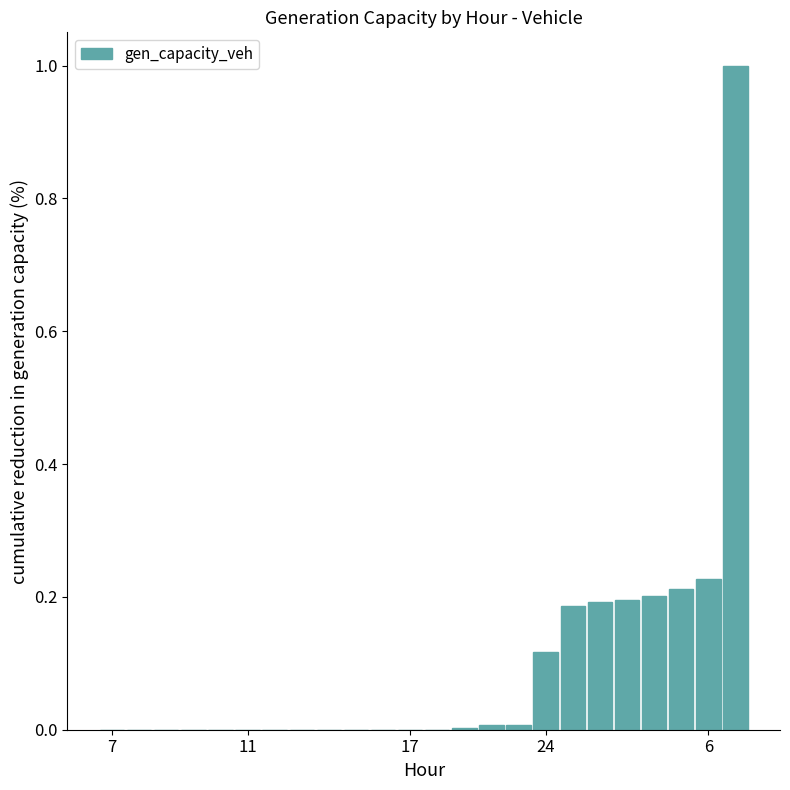

Are the bars horizontal?

No